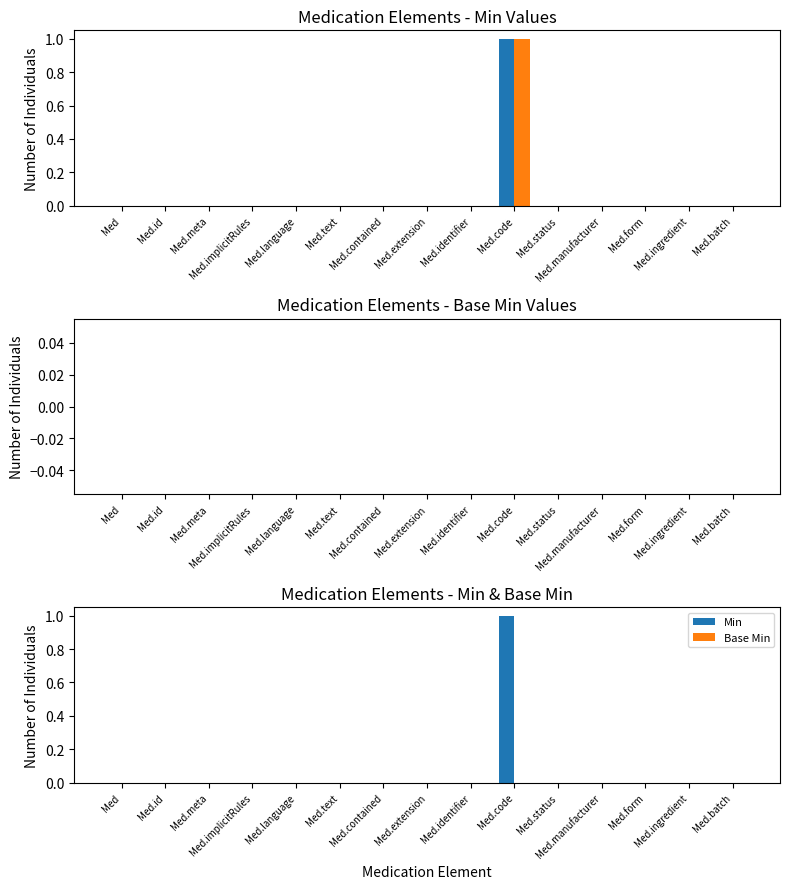

What is the label of the 13th bar from the right?

Med.meta